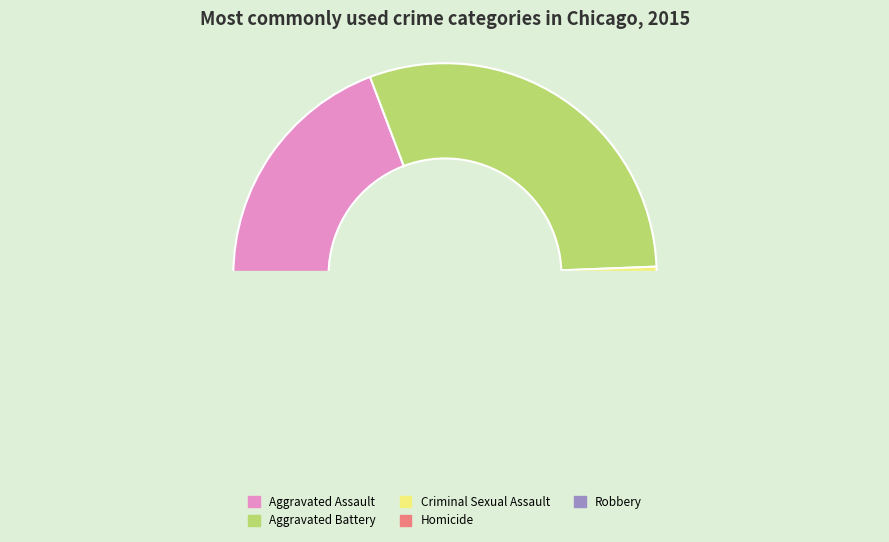

Count the number of slices in the pie.

5